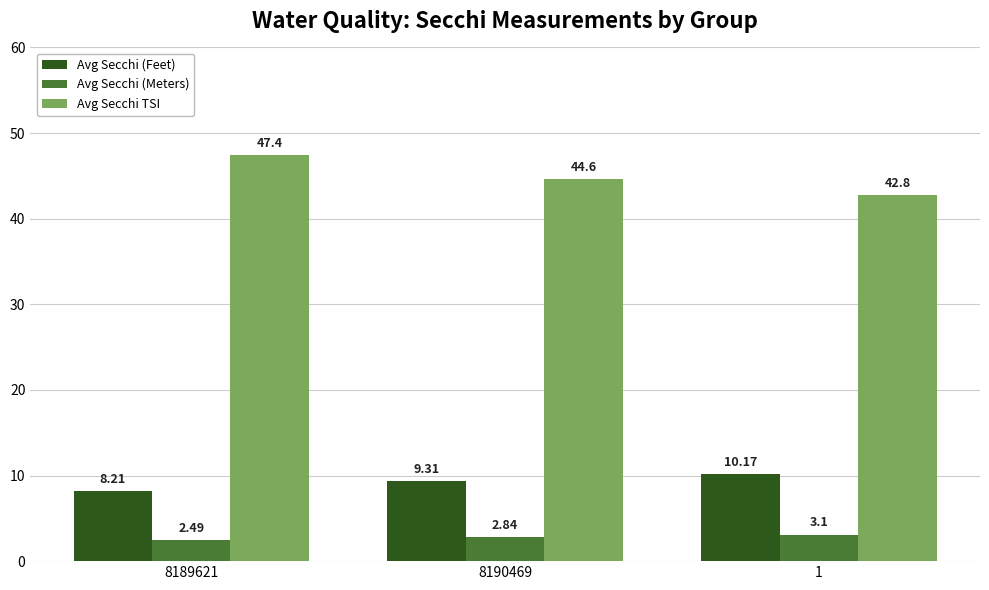

Rank the series at 1 from highest to lowest value.

Avg Secchi TSI, Avg Secchi (Feet), Avg Secchi (Meters)